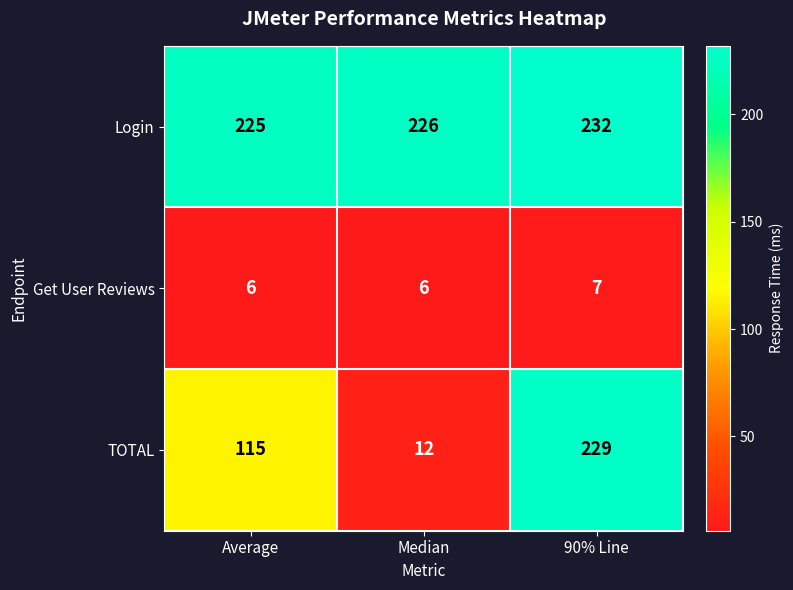

Rank the series by their maximum value, from lowest to highest.

Get User Reviews, TOTAL, Login